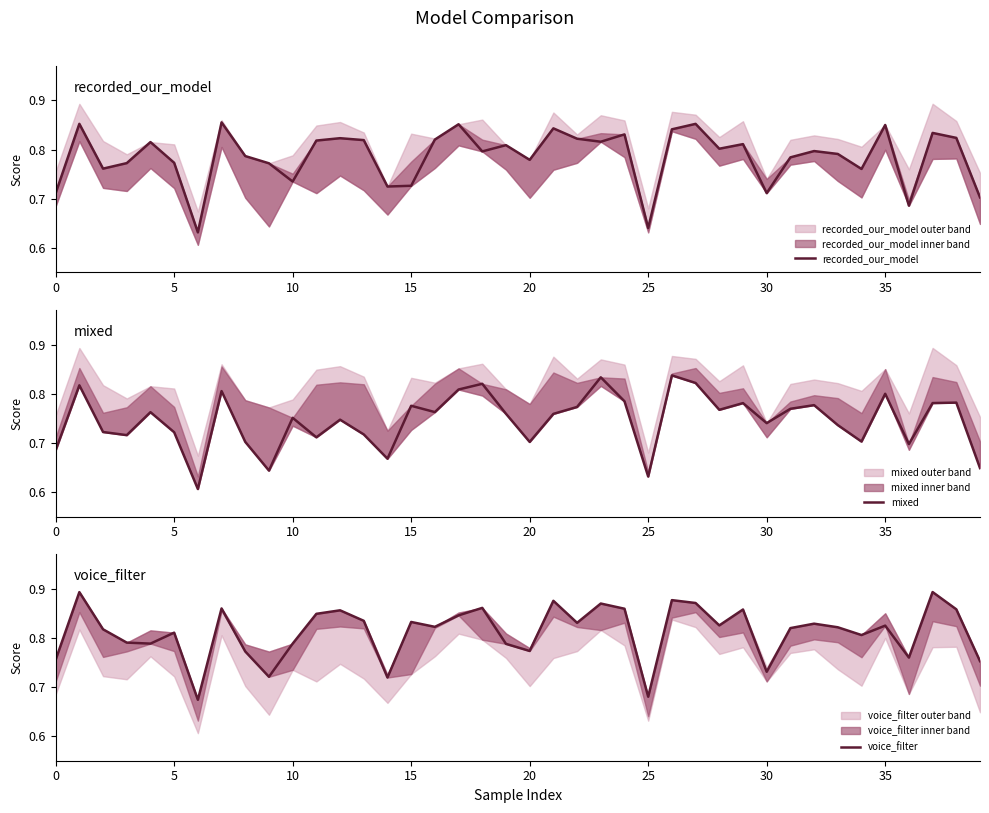

Which series changed the most between 12 and 35?

mixed